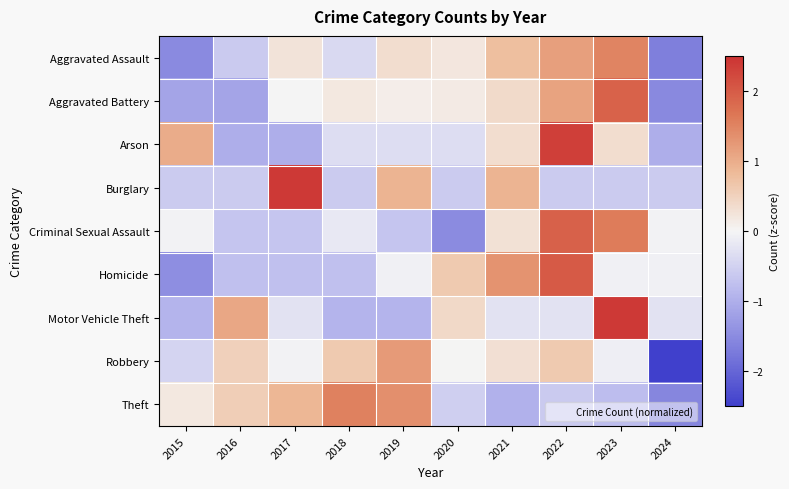

At 2016, list the series in order from largest to smallest.

Motor Vehicle Theft, Theft, Robbery, Burglary, Aggravated Assault, Criminal Sexual Assault, Homicide, Arson, Aggravated Battery